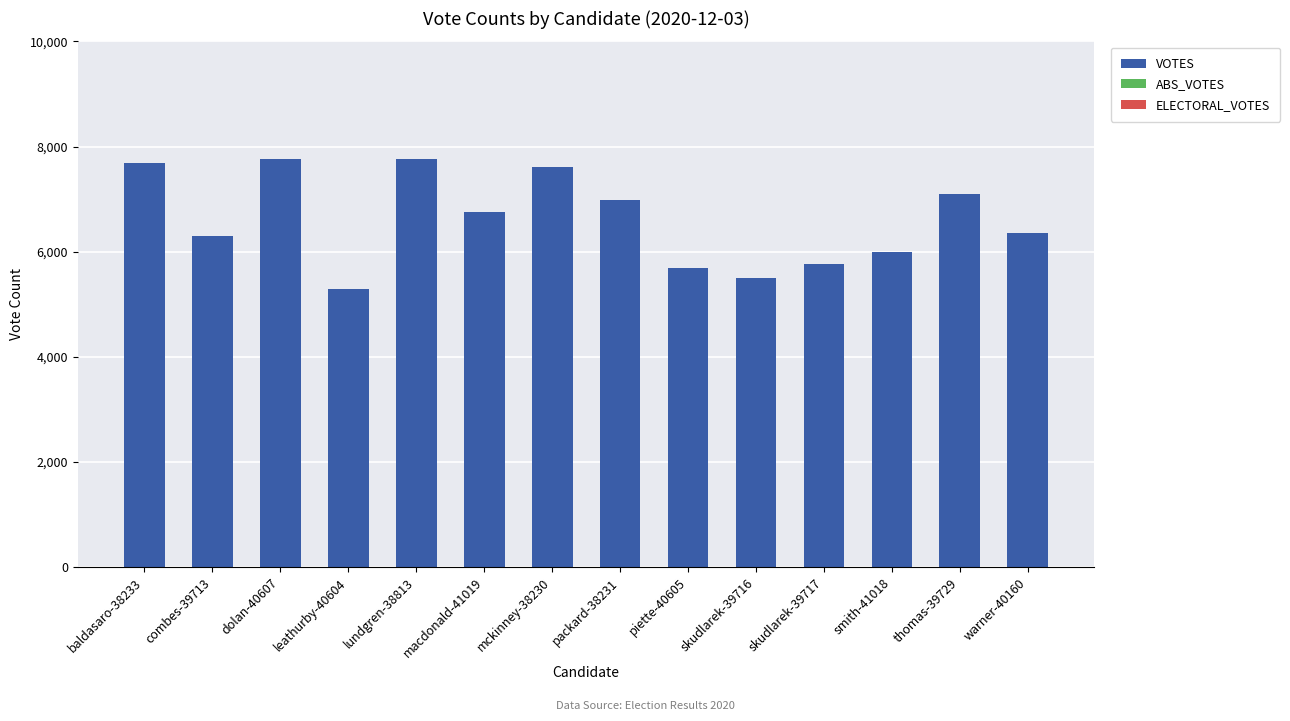

What is the change in value from leathurby-40604 to warner-40160?

+1059